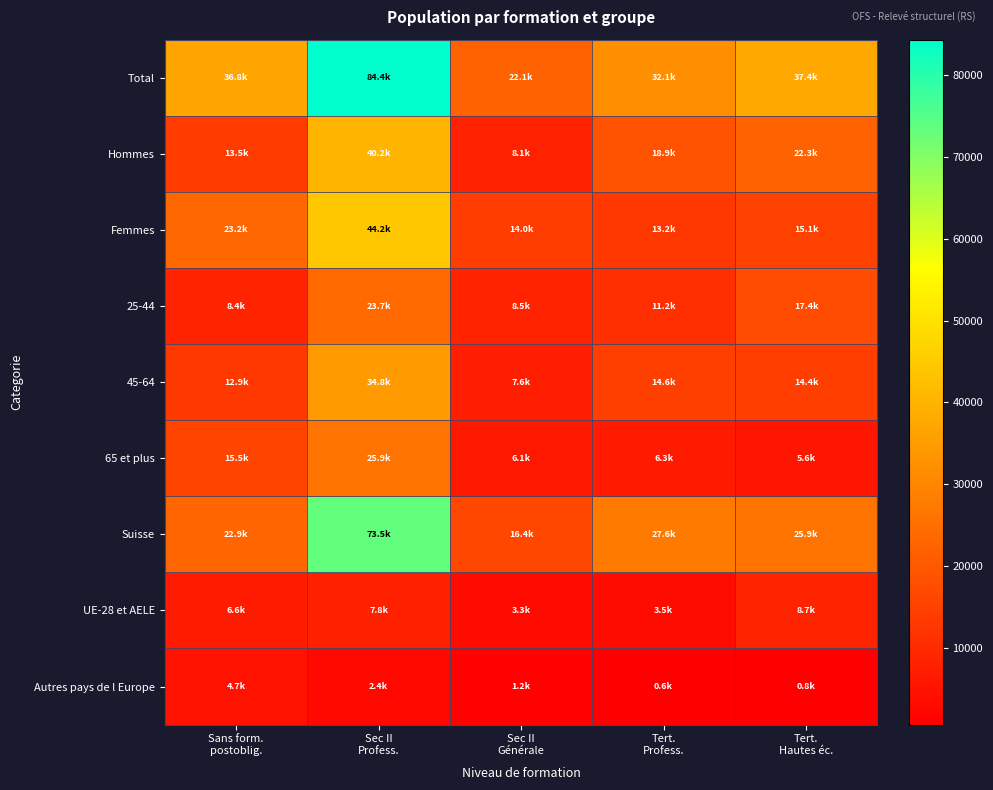

Which label corresponds to the largest value in the chart?

Sec II
Profess.